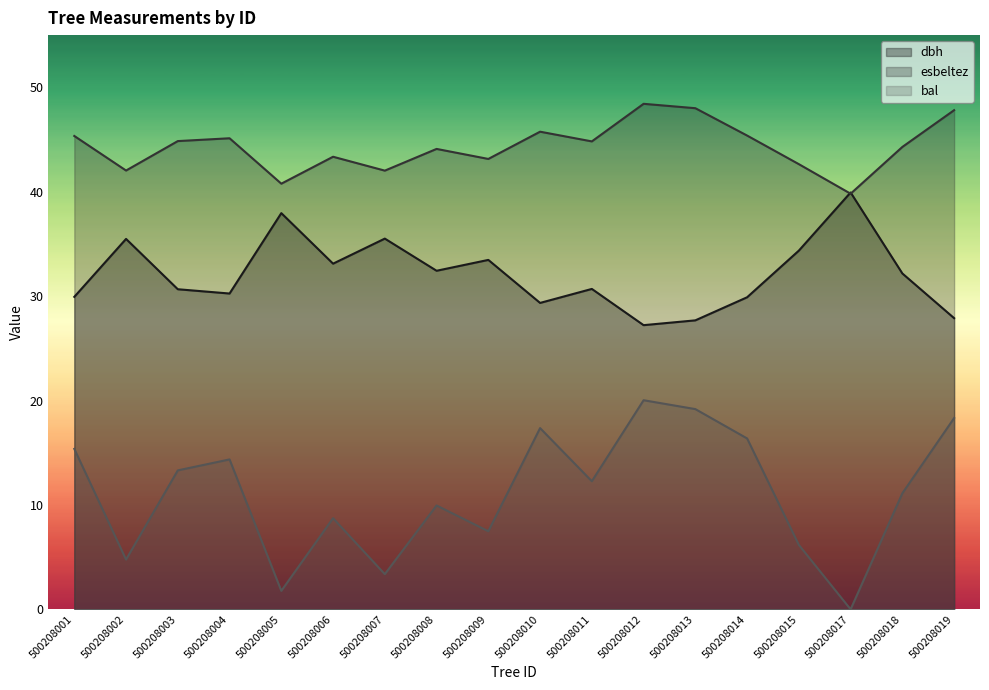

Which has a higher value, 500208003 or 500208009?

500208009